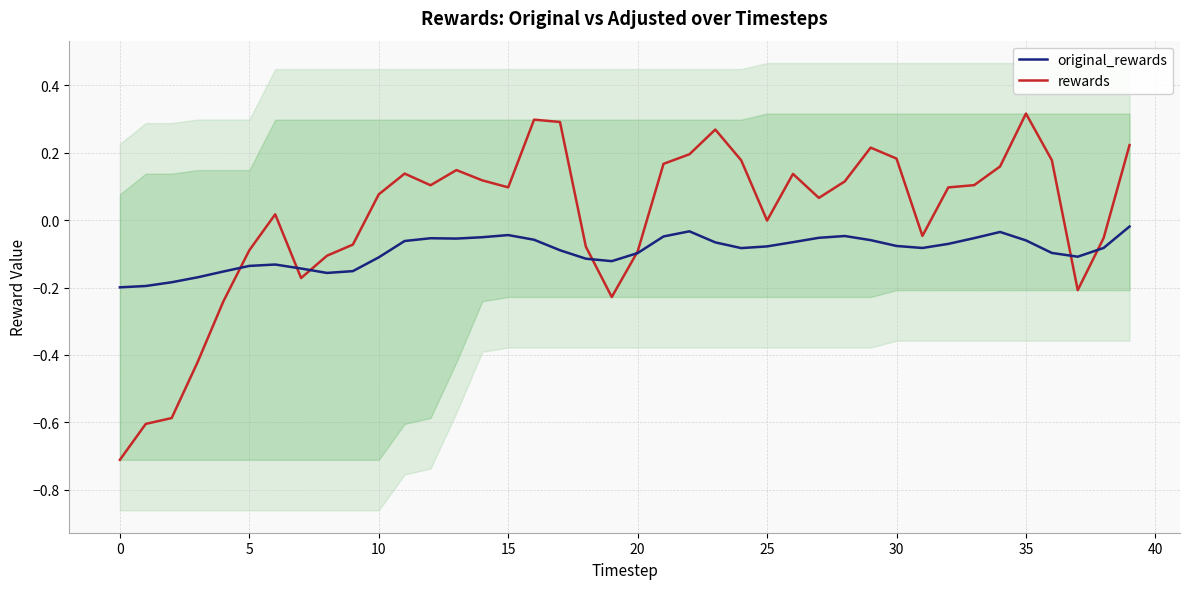

Which series changed the most between 23 and 36?

rewards